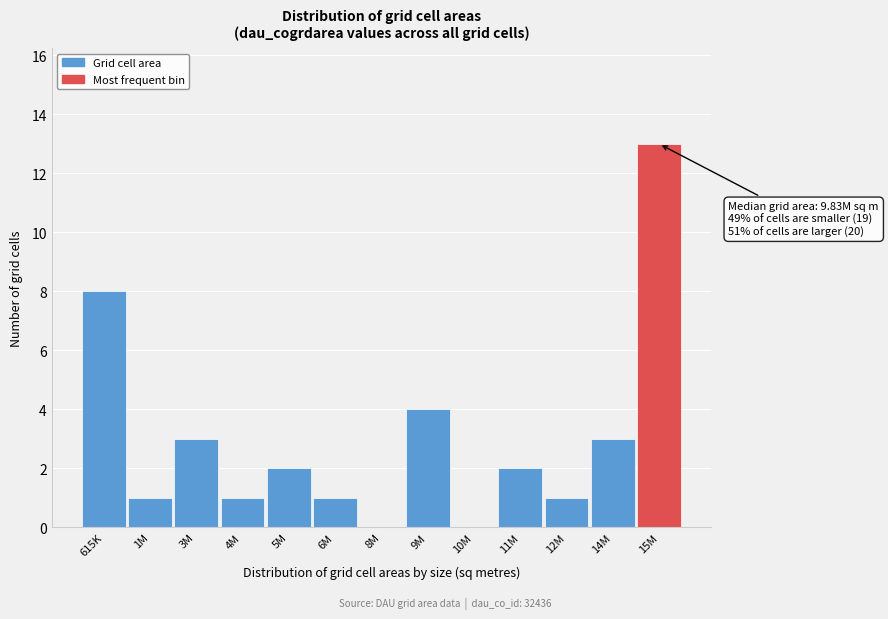

Reading right to left, transcribe all the data shown in this chart.

15M=13	14M=3	12M=1	11M=2	10M=0	9M=4	8M=0	6M=1	5M=2	4M=1	3M=3	1M=1	615K=8